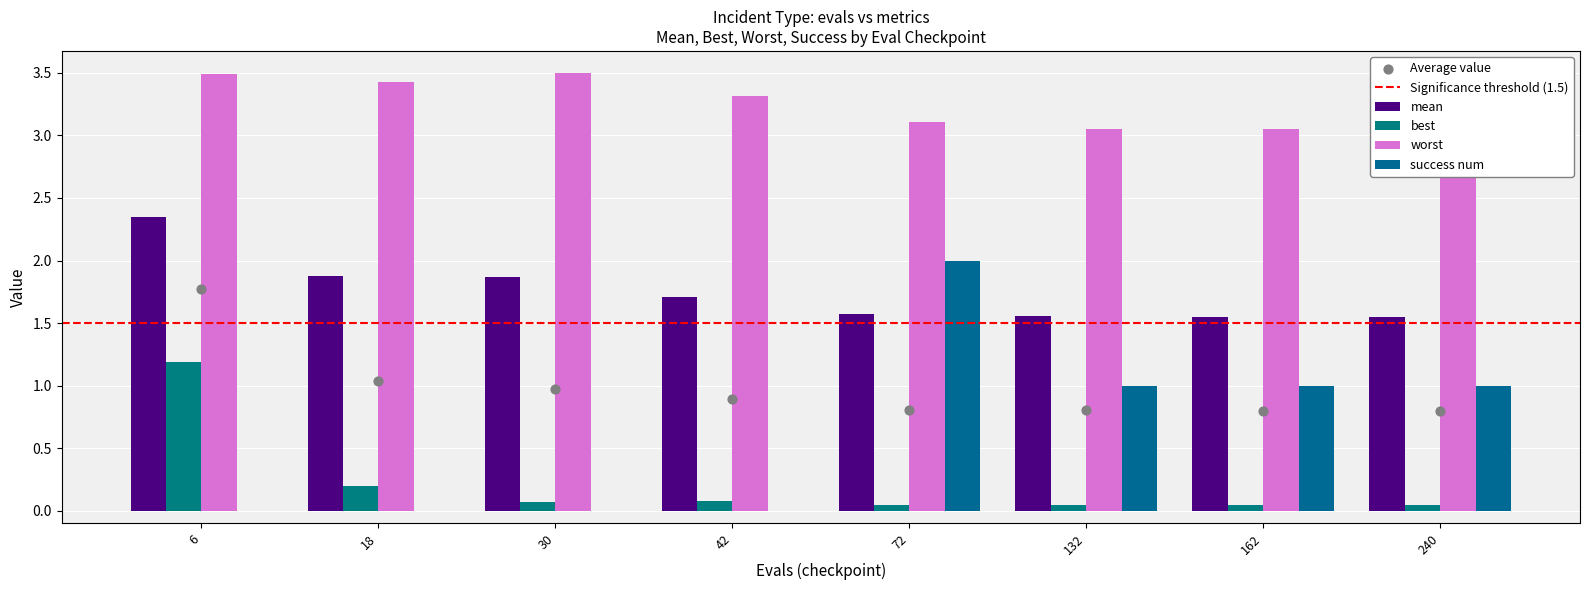

What is the total value across all series at 18?

5.5